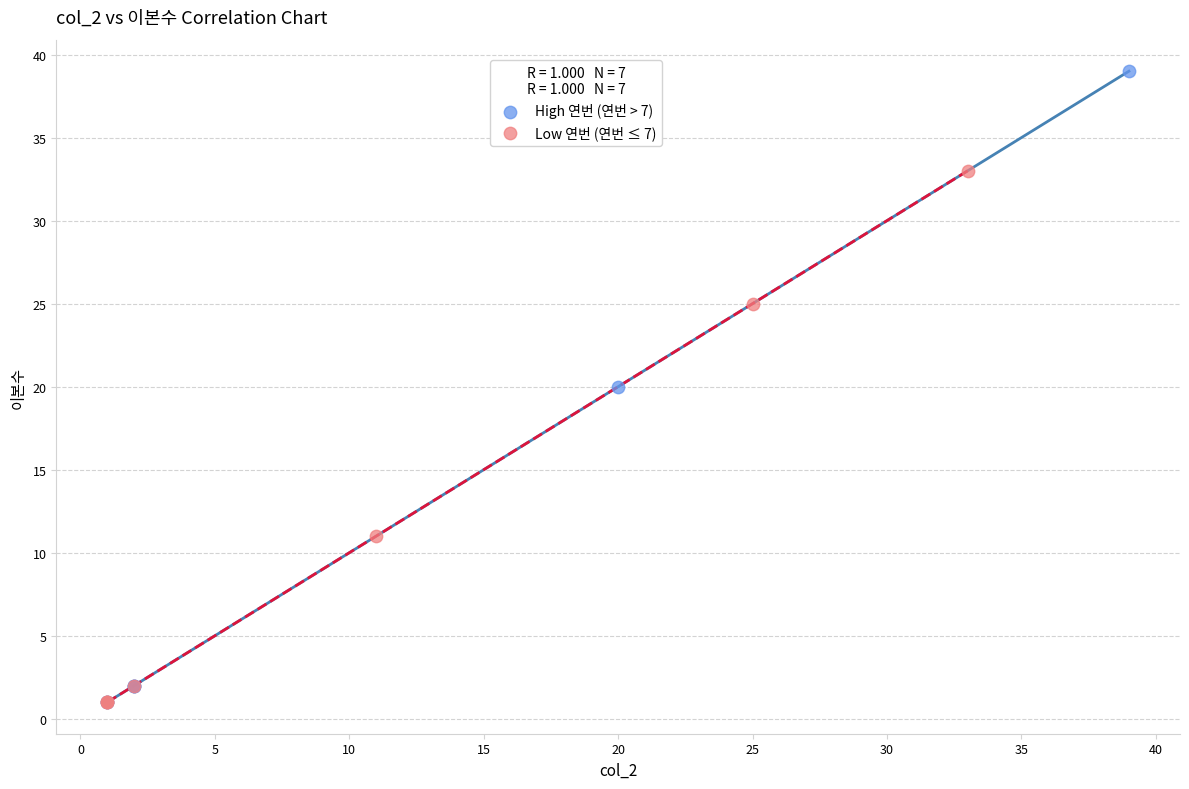

What are all the series names shown in the legend?

High 연번 (연번 > 7), Low 연번 (연번 ≤ 7)